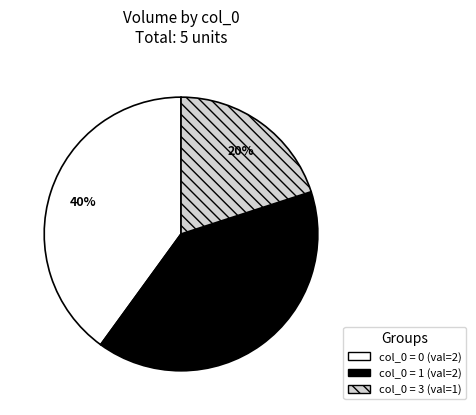

To the nearest percent, what is the average slice percentage?

33%